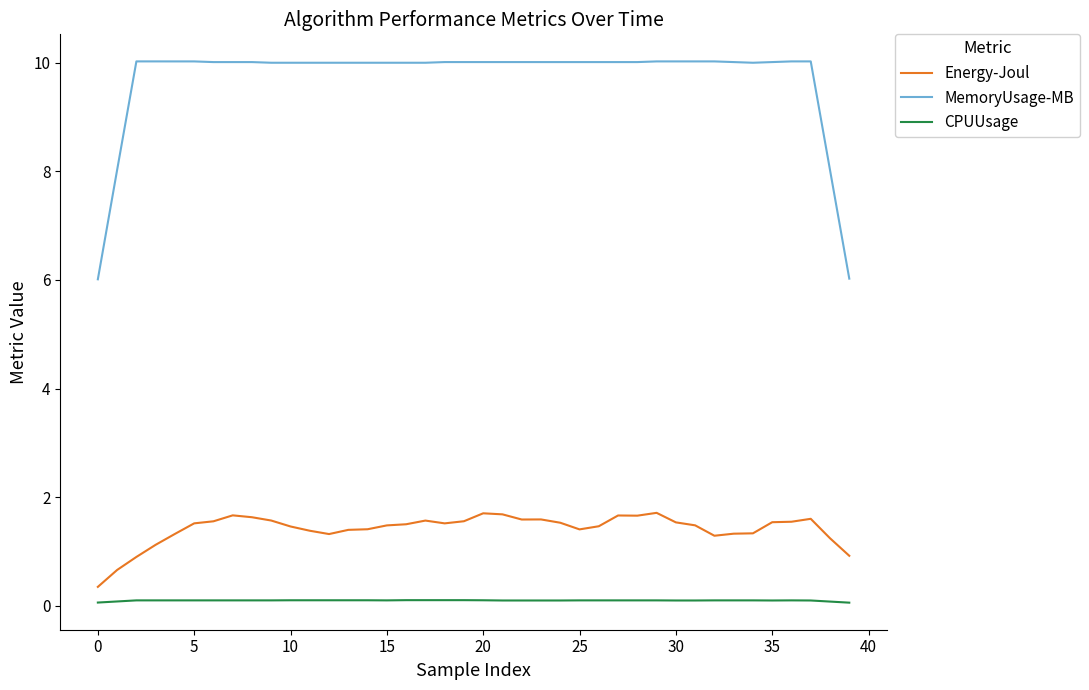

How many CPUUsage values are between 0 and 1?

40